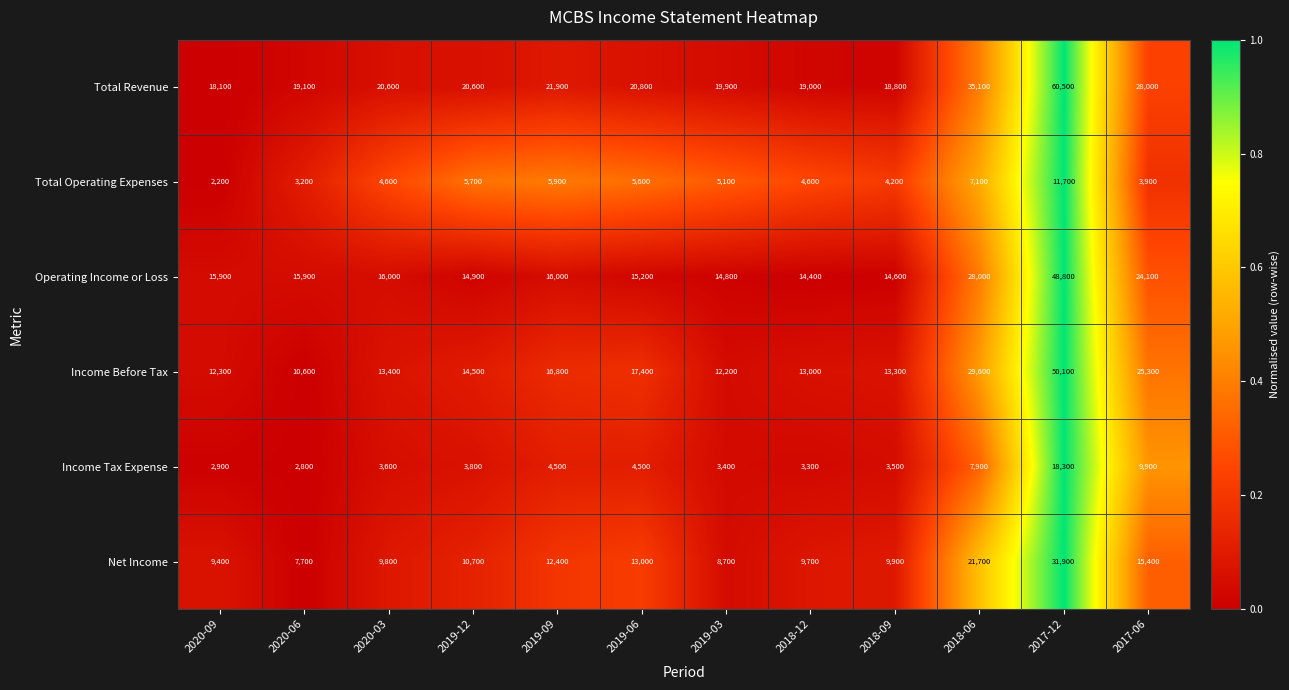

Is the value of Total Operating Expenses at 2017-06 greater than the value of Total Revenue at 2019-03?

No